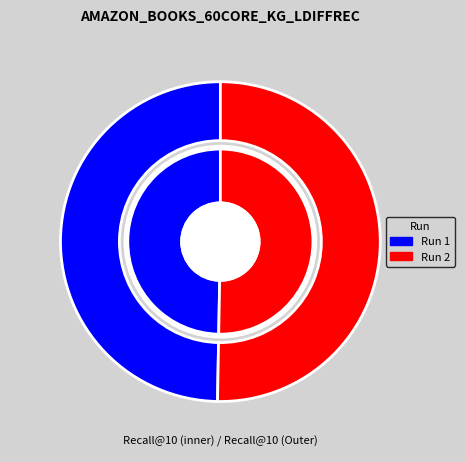

To the nearest percent, what is the difference between the largest and smallest slice percentages?

1%